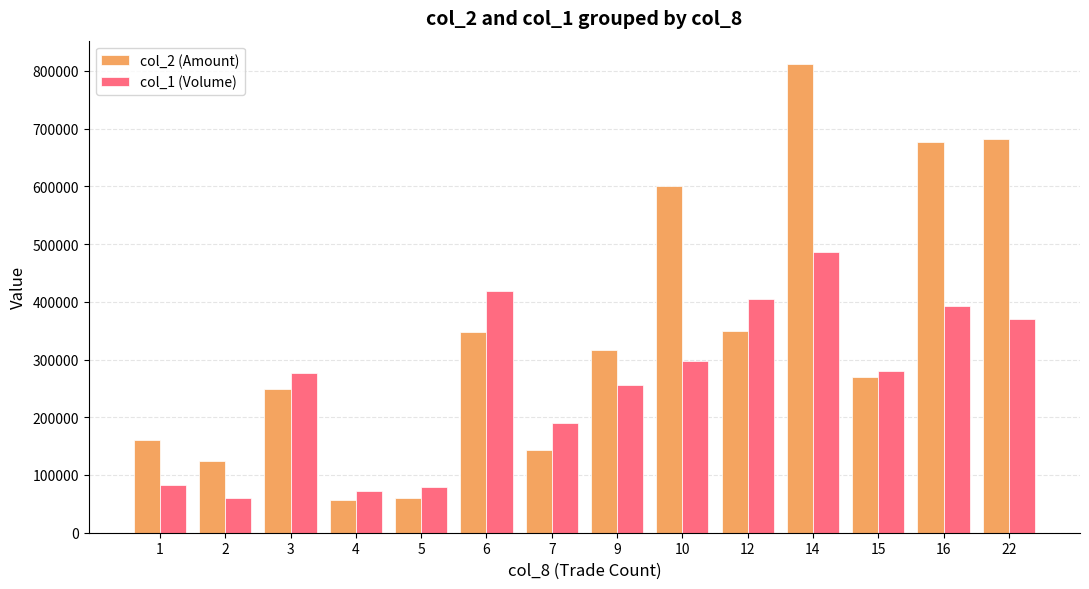

Is it true that col_2 (Amount) equals 160650 at 1?

True